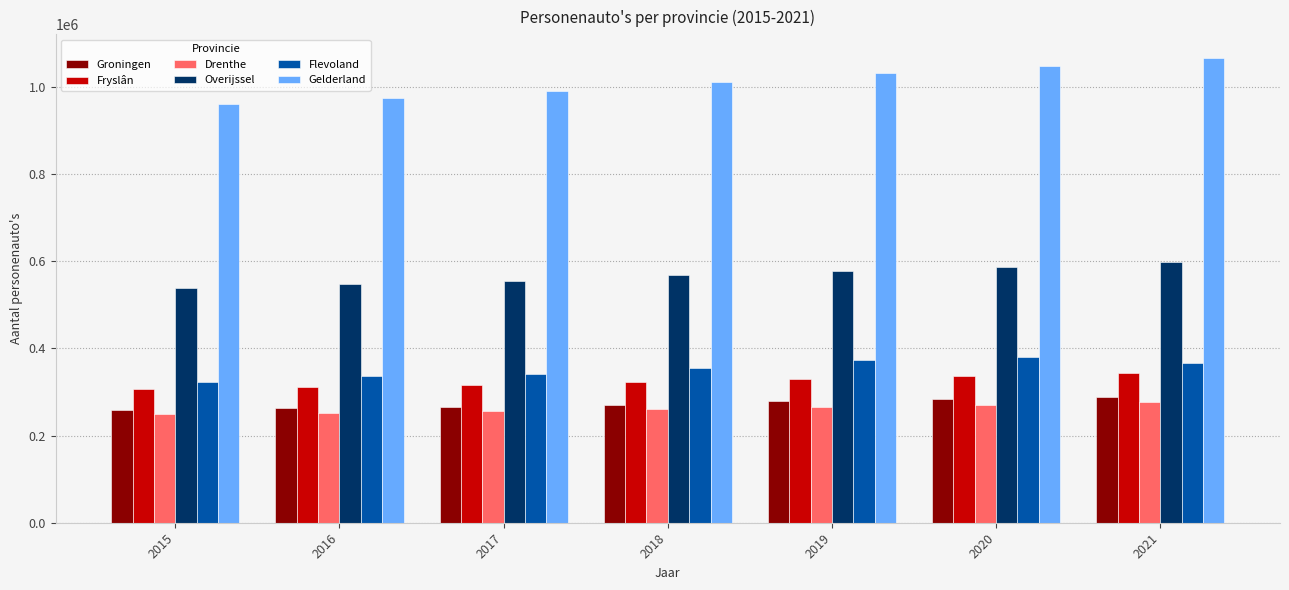

What is the total value across all series at 2020?

2906592